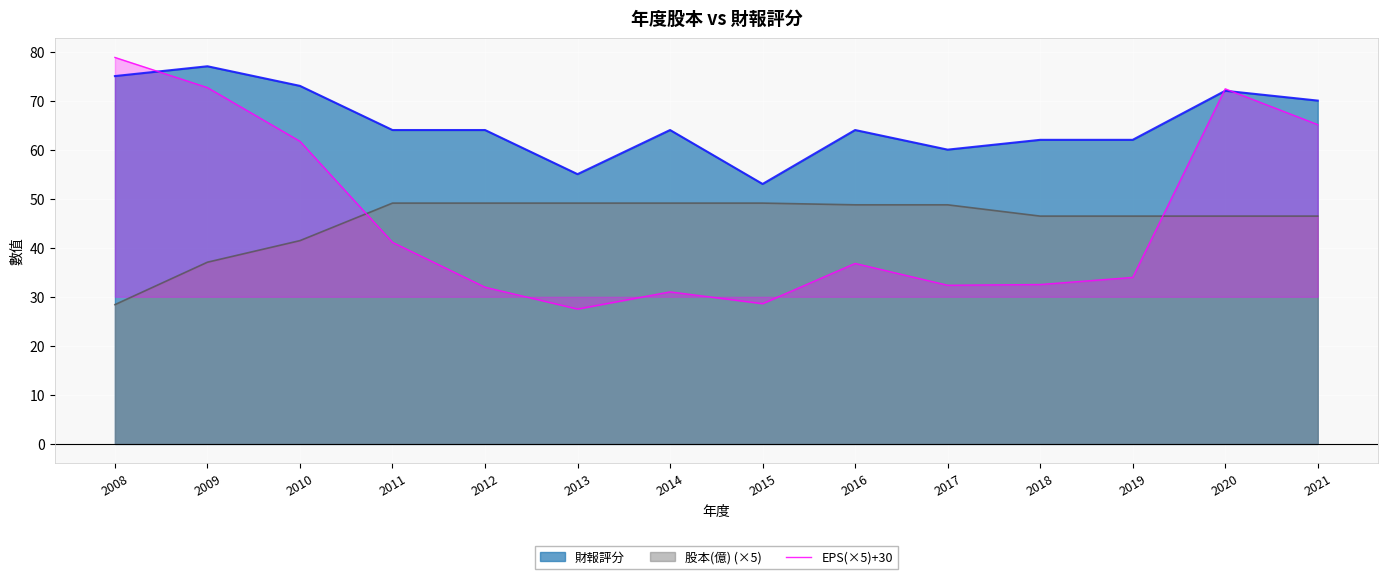

What is the difference between the maximum and minimum values?

51.3